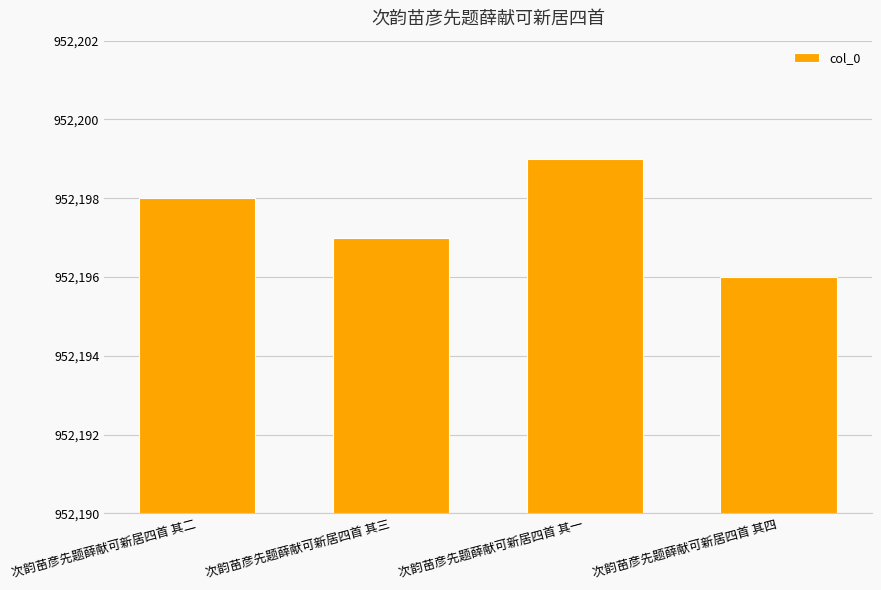

How many bars are there in total?

4